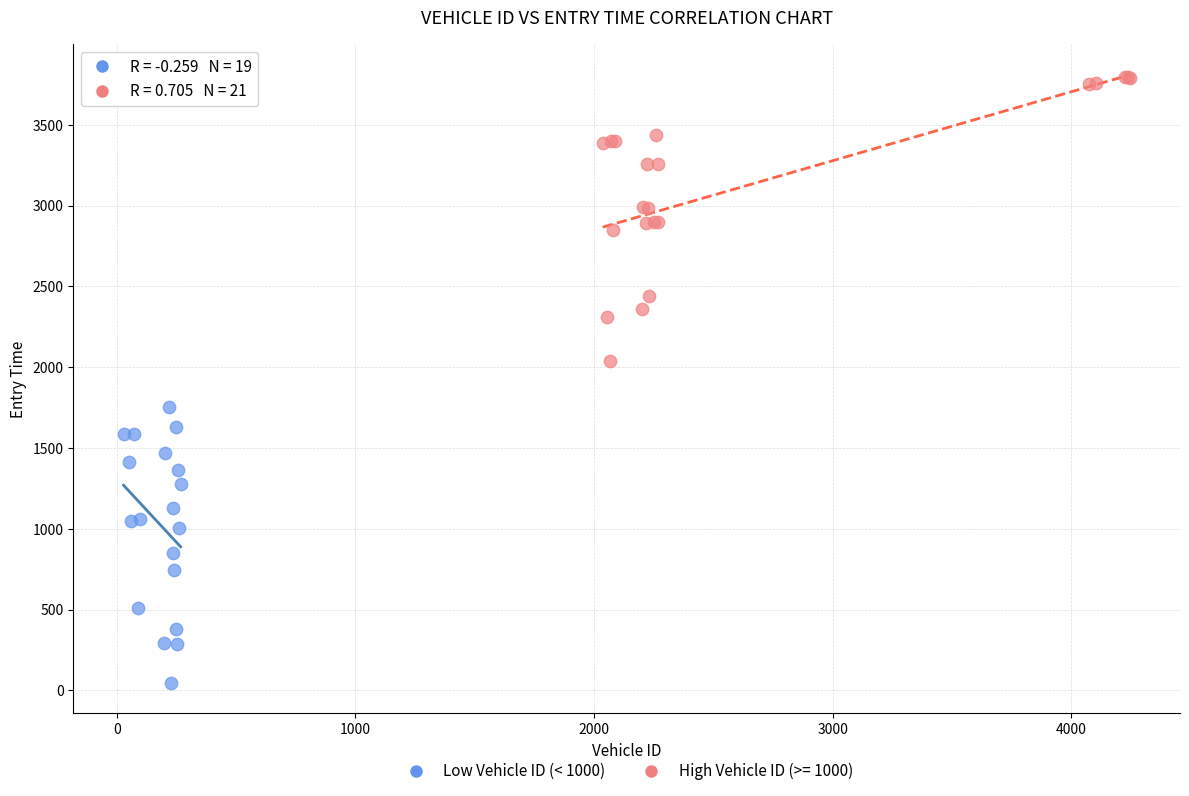

Which series has the widest spread of Y values?

High Vehicle ID (>= 1000)